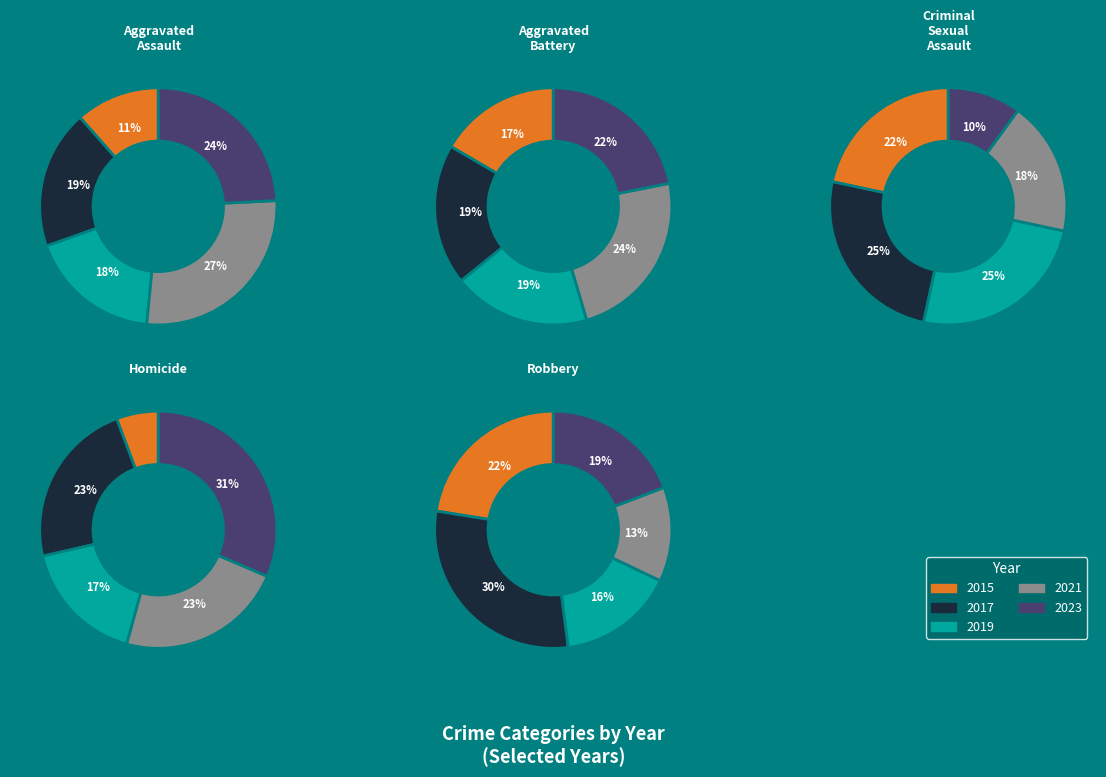

Between 0 and 3, which is larger?

3